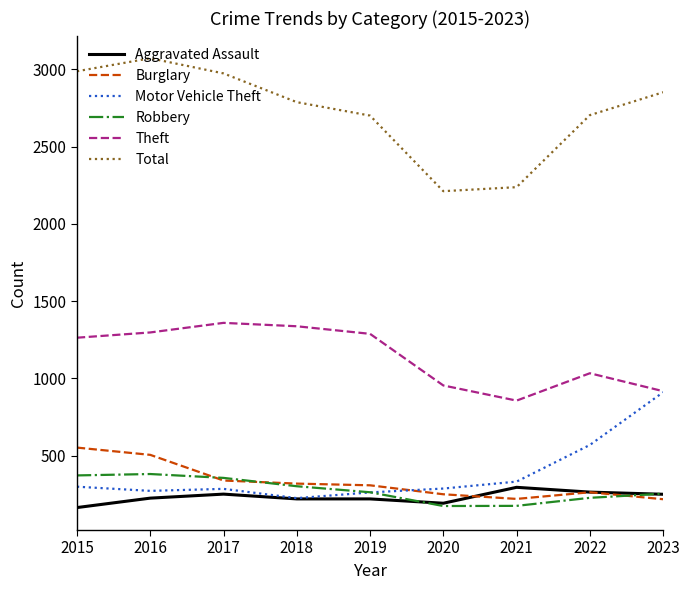

Does the chart display data point markers on the line(s)?

No